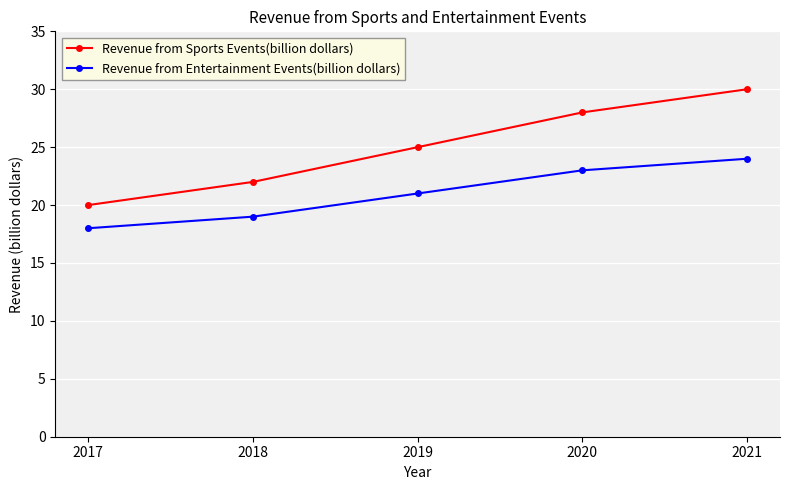

Between 2018 and 2020, which series saw the biggest shift?

Revenue from Sports Events(billion dollars)